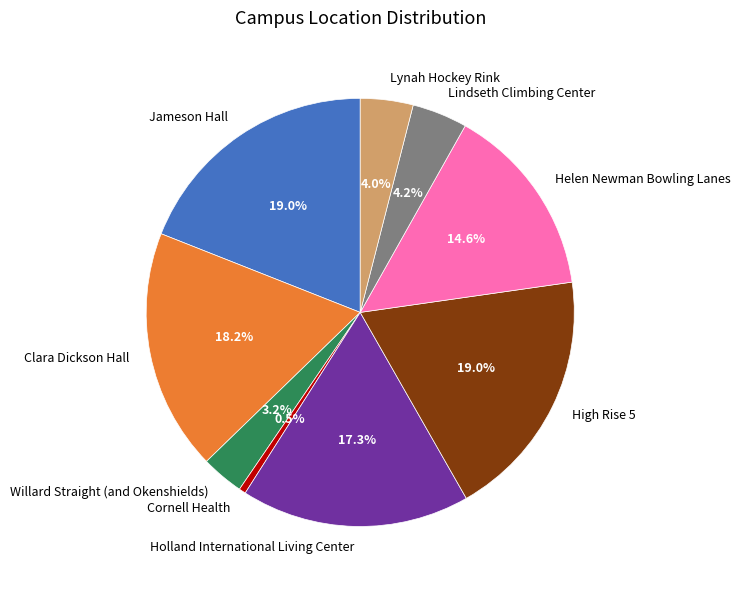

Is Lynah Hockey Rink the majority of the pie?

No